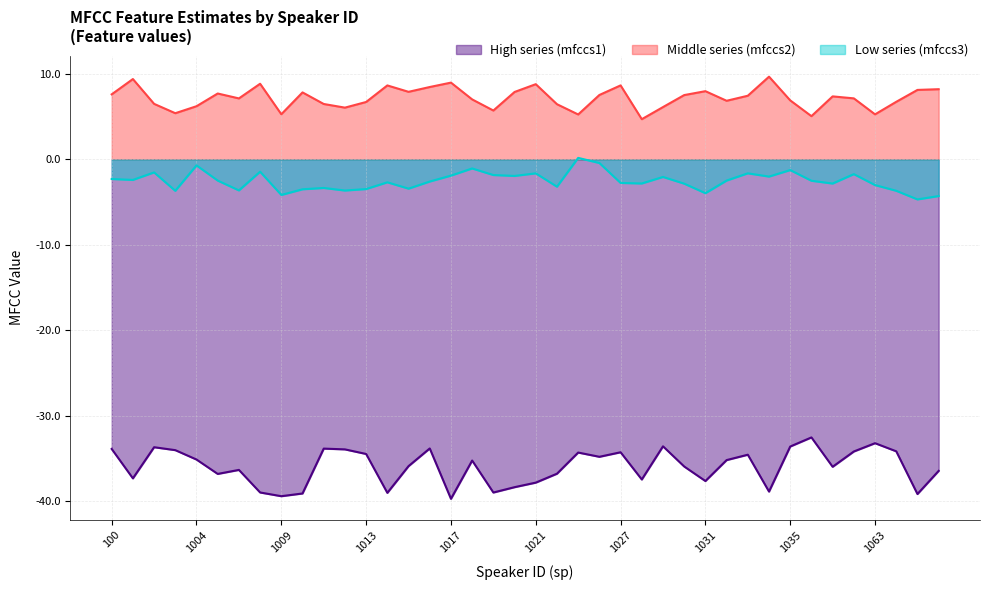

What is the approximate value of mfccs2 at 1019?

5.7